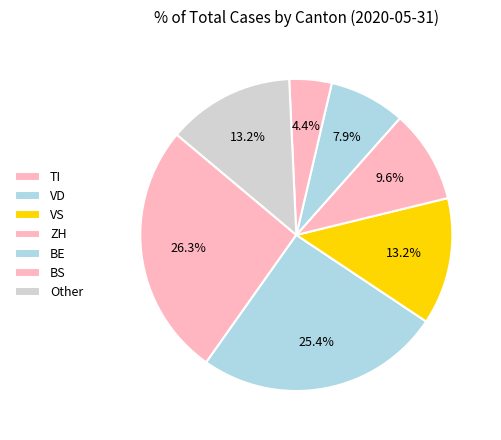

Count the number of slices in the pie.

7